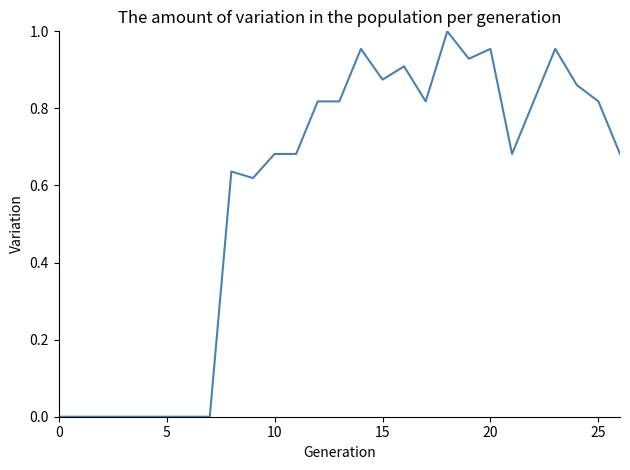

The chart shows a value of -0.5 at 5. True or false?

False